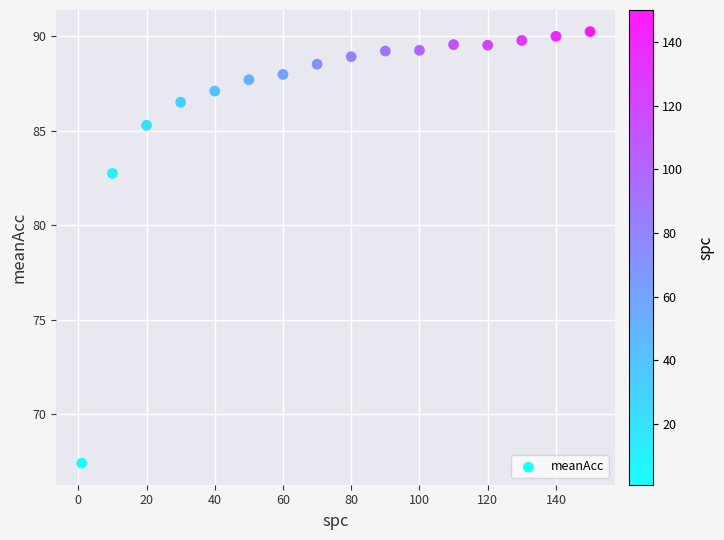

What is the range of X values (max minus min)?

149.0